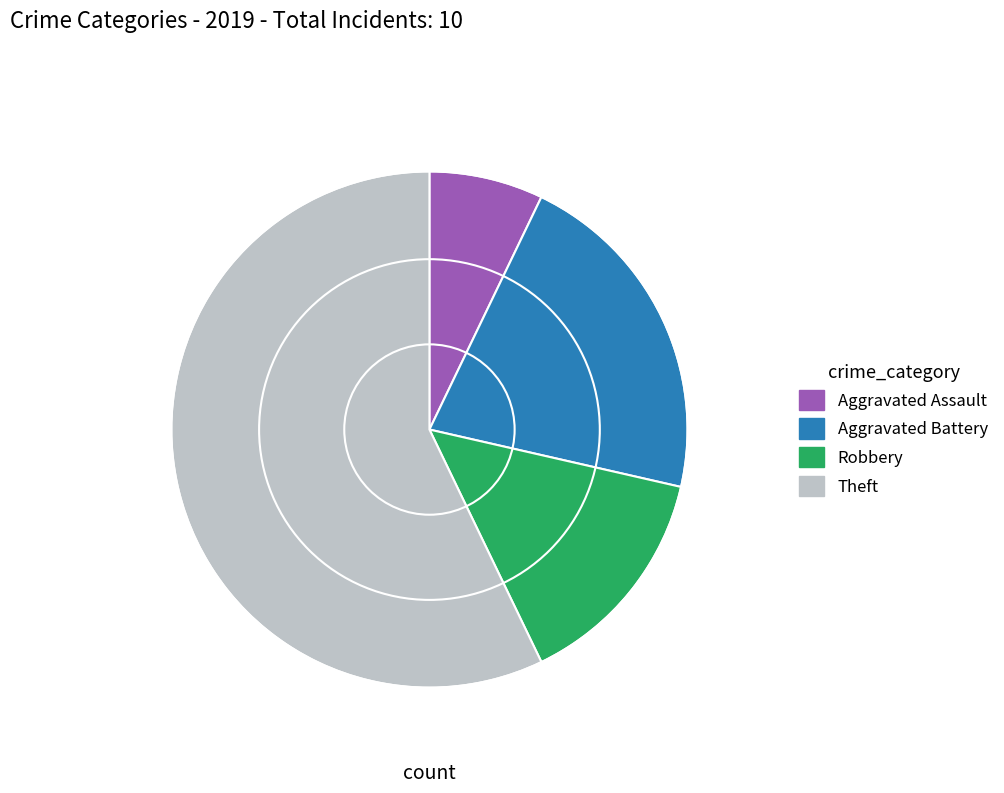

Does any single category account for the majority?

Yes